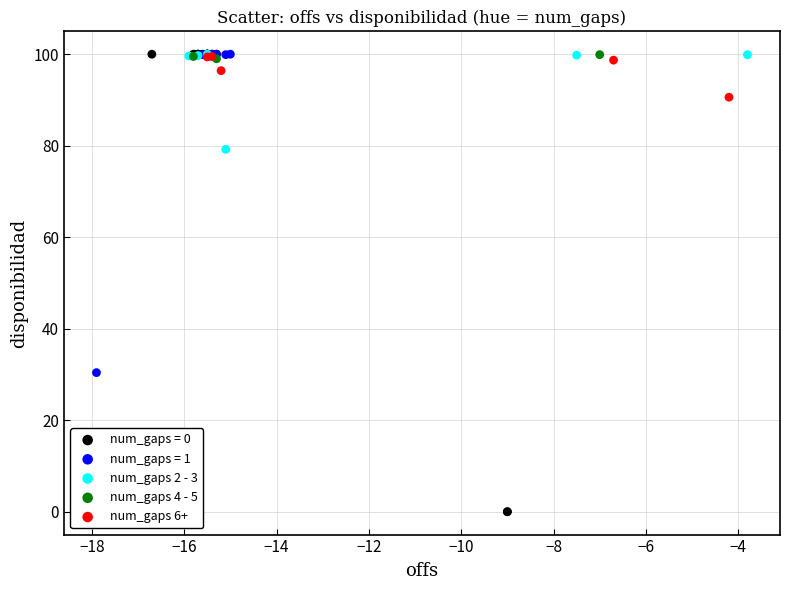

Which series contains the lowest Y value?

num_gaps = 0